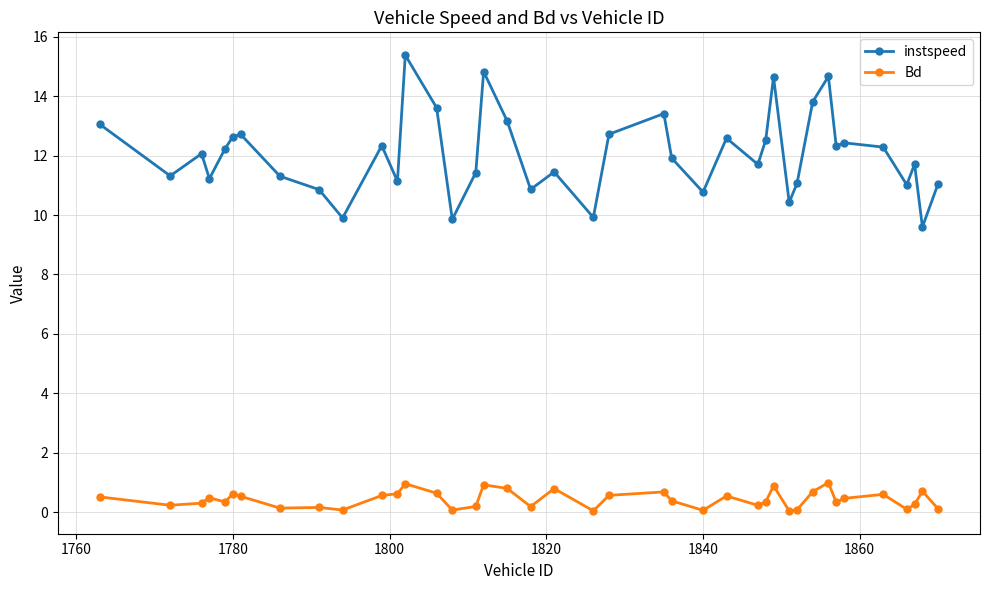

Rank the series by their maximum value, from highest to lowest.

instspeed, Bd